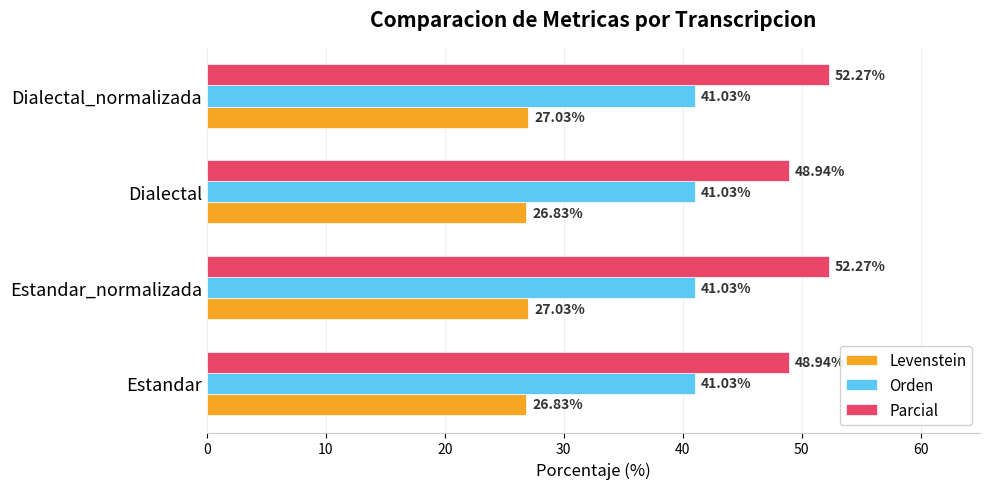

Which series has the largest total across all categories?

Parcial